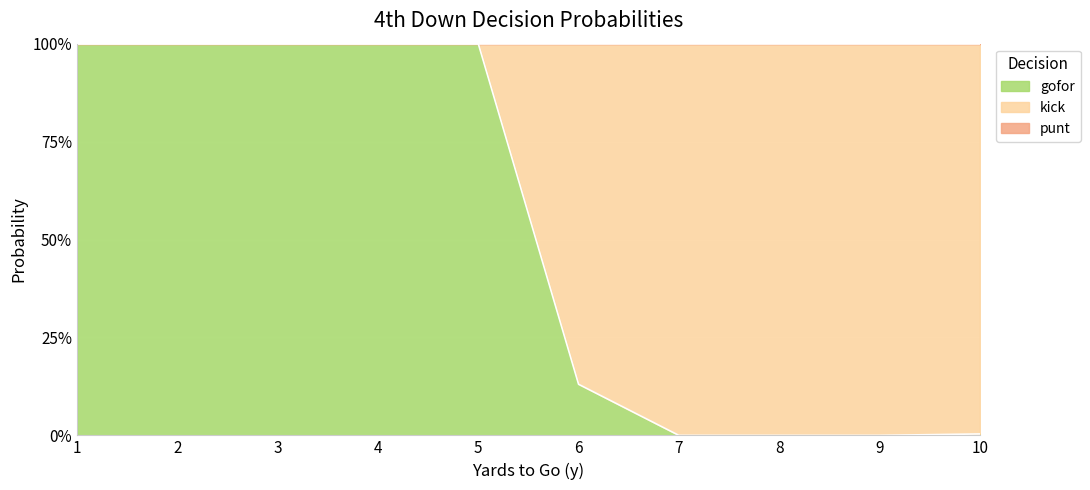

Which series changed the most between 7 and 10?

kick